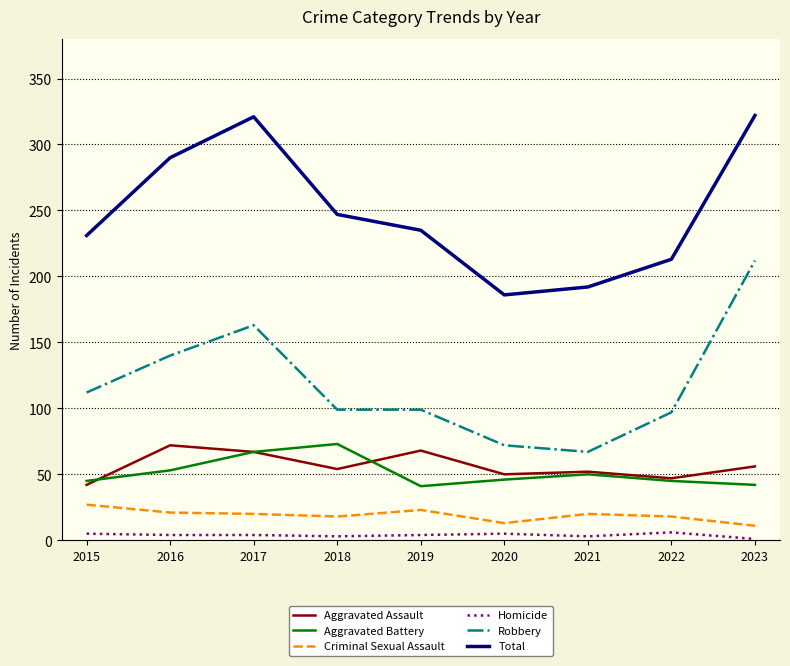

At which label does Aggravated Battery reach its peak?

2018